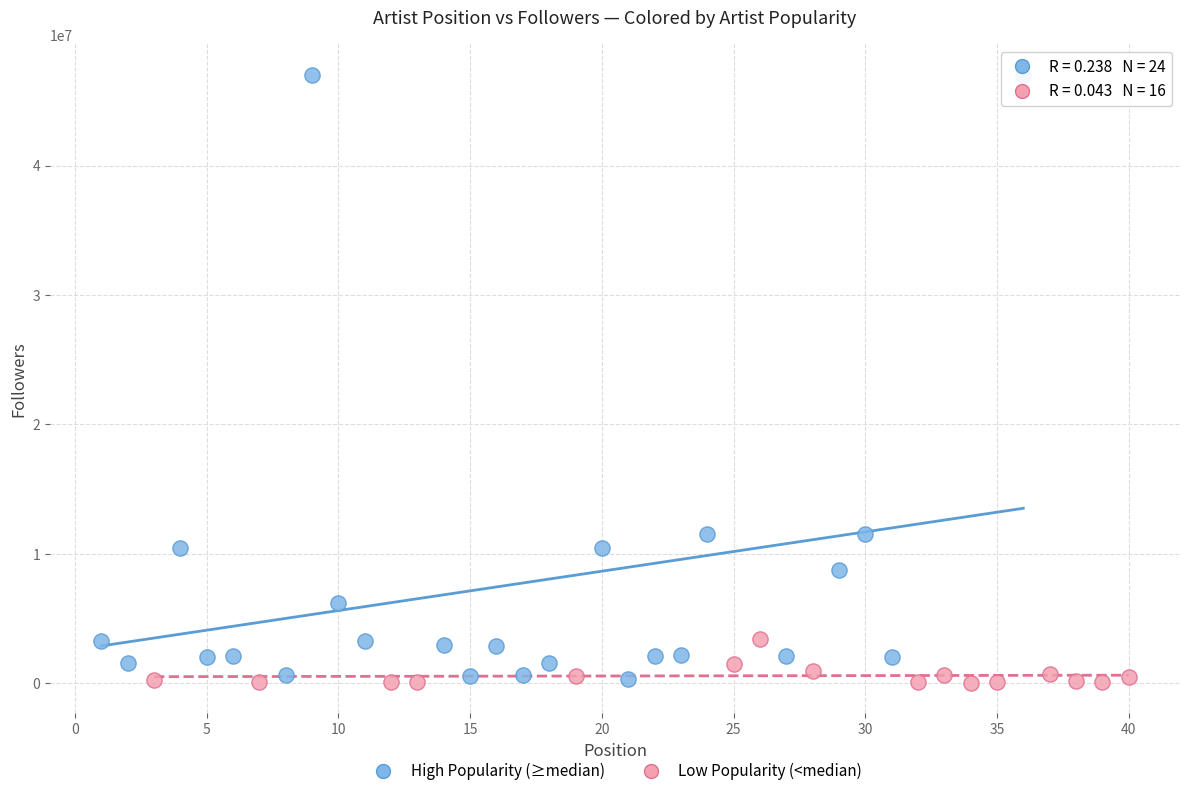

Which series reaches the maximum Y coordinate?

High Popularity (≥median)